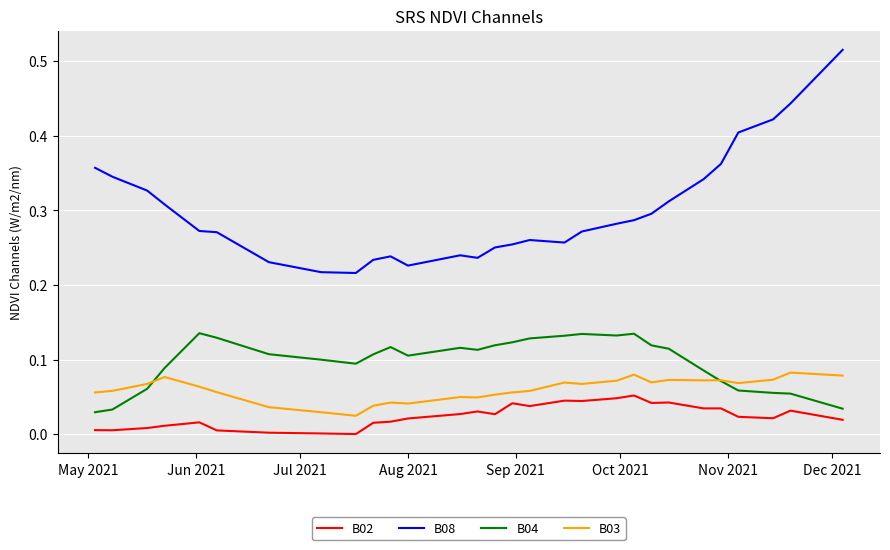

Rank the series by their maximum value, from highest to lowest.

B08, B04, B03, B02